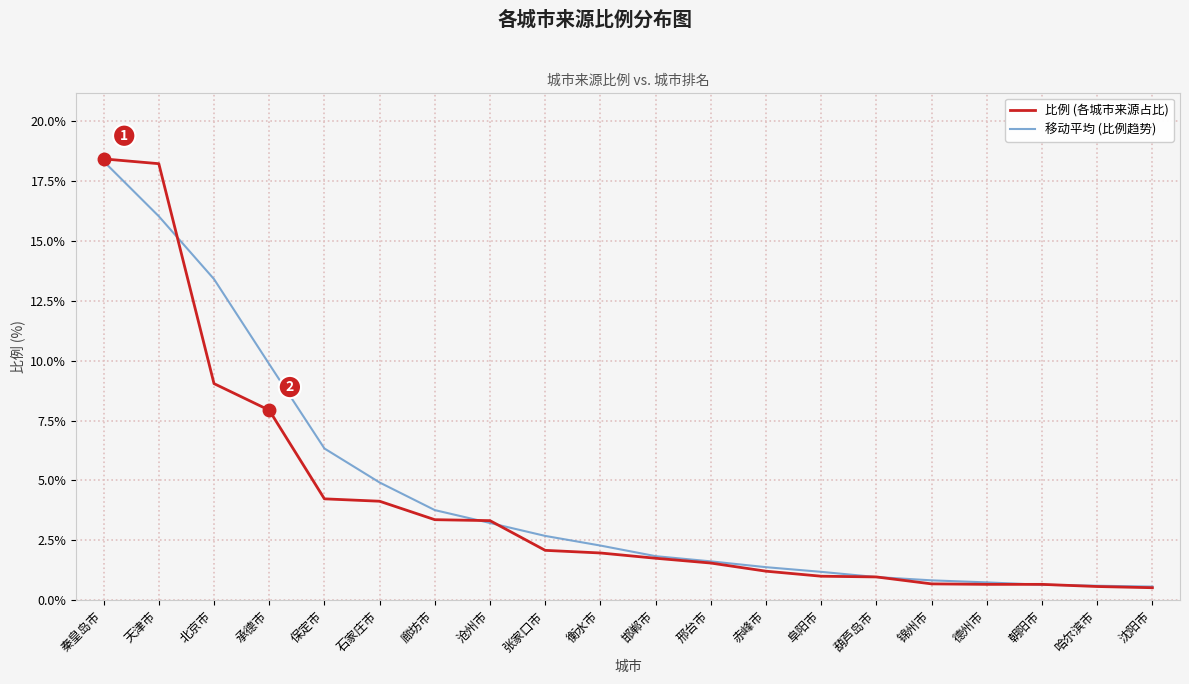

Which series has the largest total across all categories?

移动平均 (比例趋势)